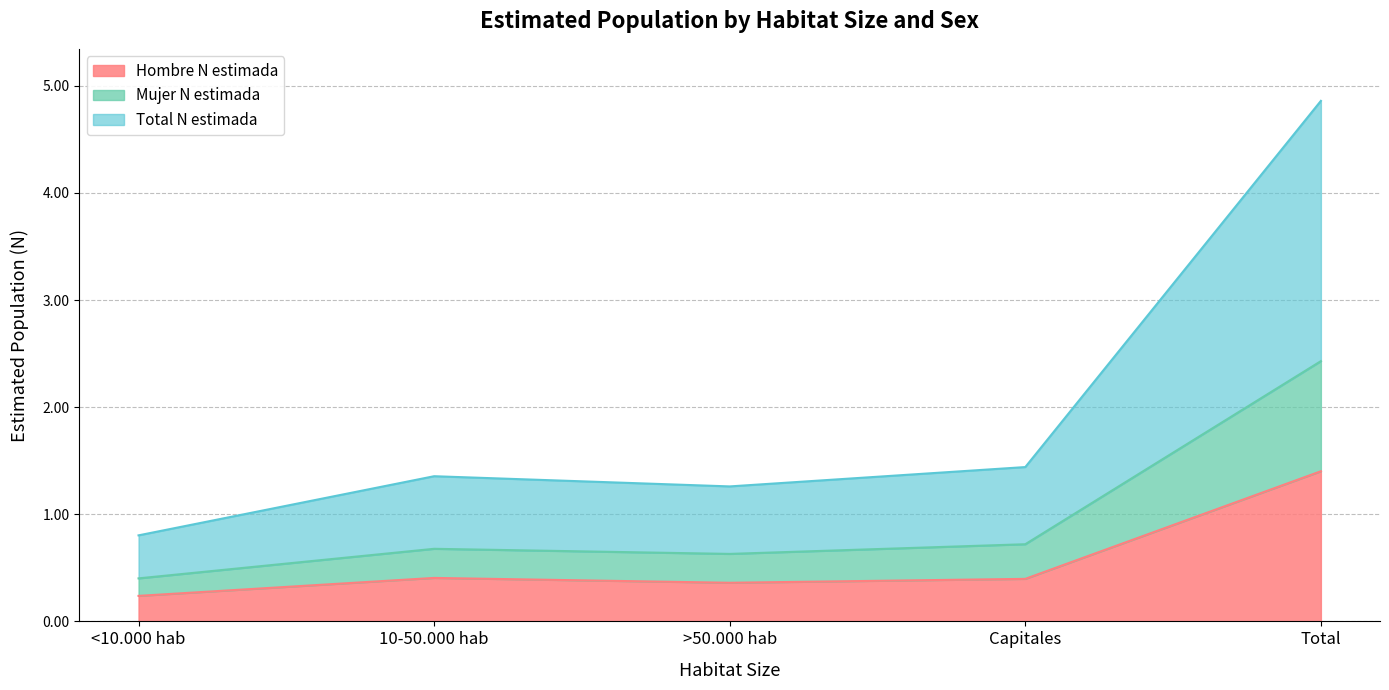

At which label does Mujer N estimada first exceed 1355402?

Capitales